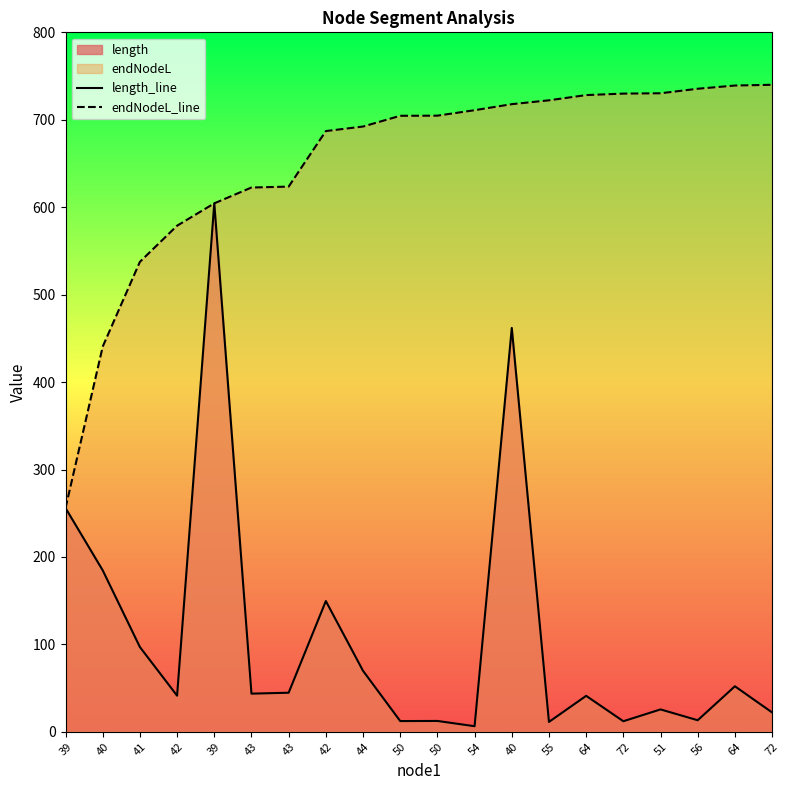

True or false: endNodeL_line has more than 2 interior local peaks.

False